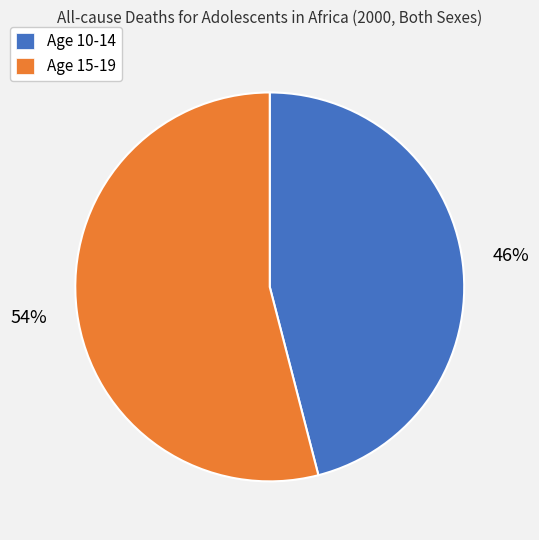

Does any single category account for the majority?

Yes